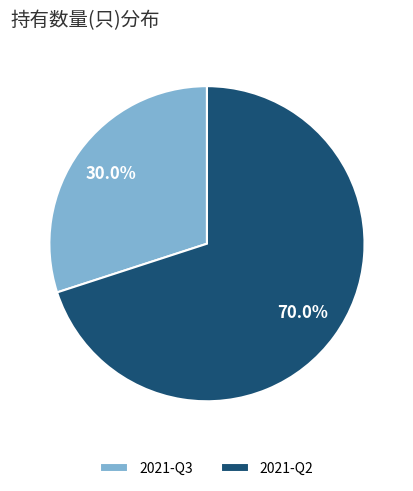

Count the number of slices in the pie.

2